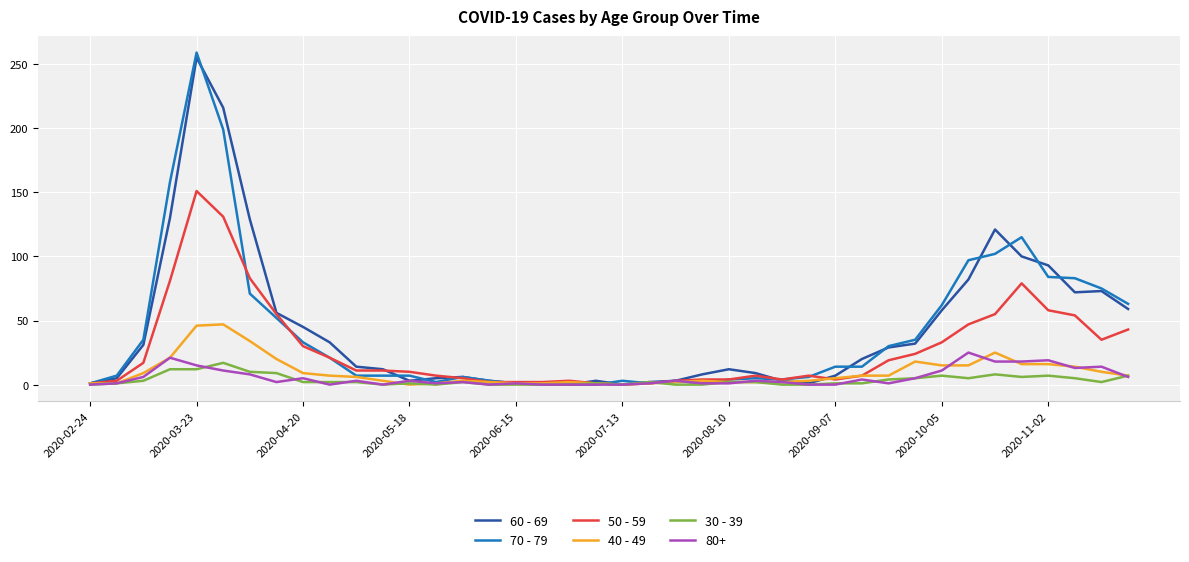

What is the average value of the 30 - 39 series?

3